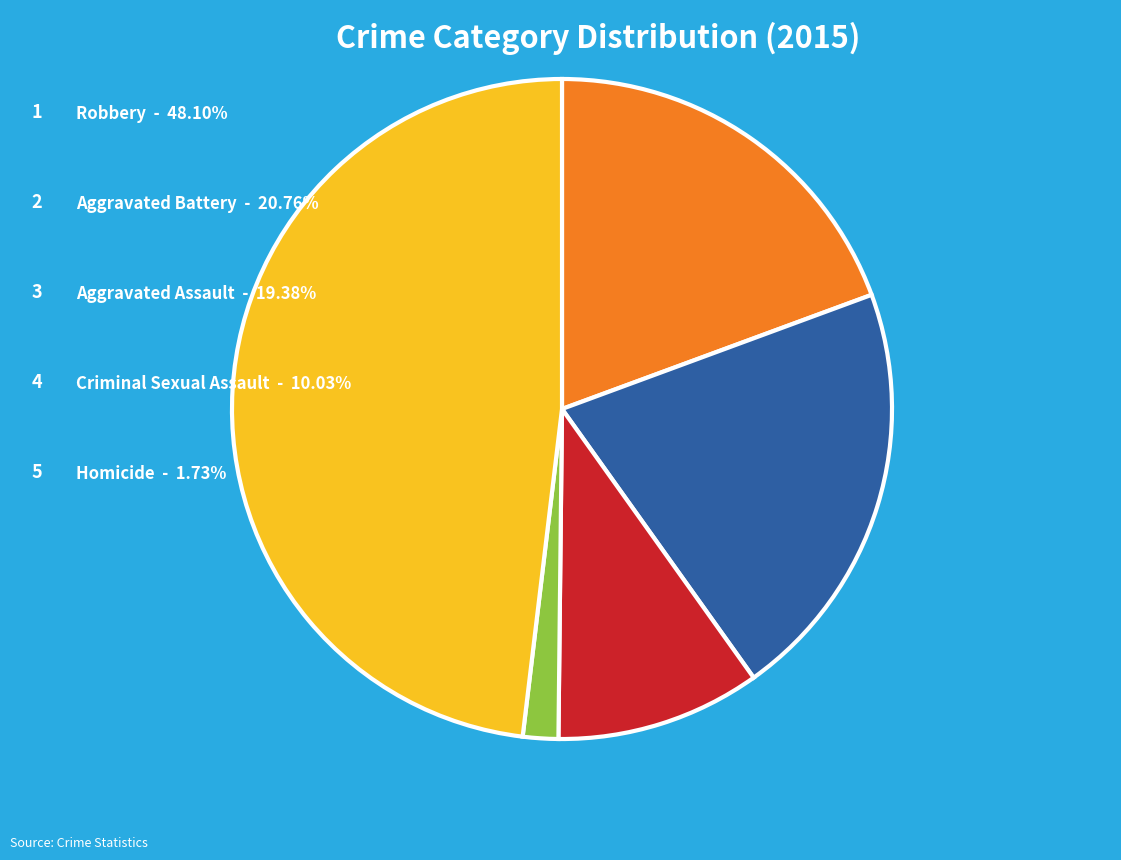

Does any single category account for the majority?

No